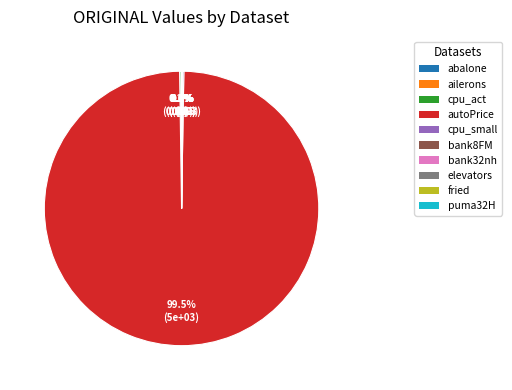

To the nearest percent, what is the average slice percentage?

10%